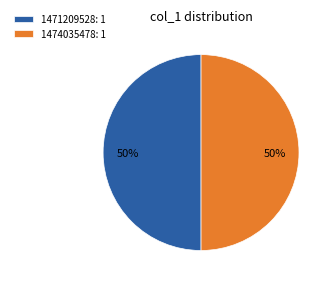

To the nearest percent, what is the combined percentage of 1471209528: 1 and 1474035478: 1?

100%